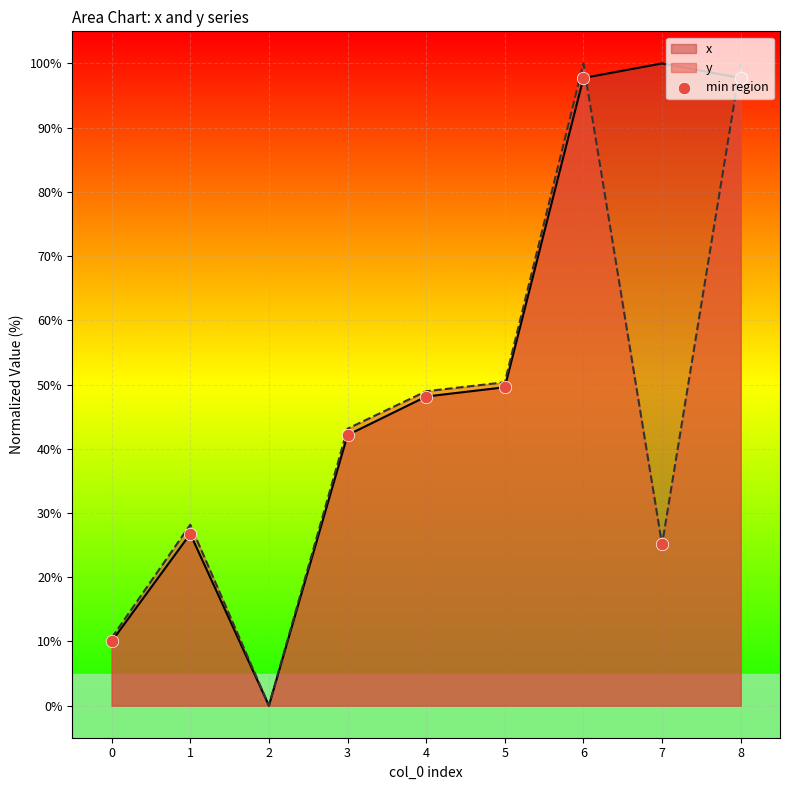

Between 0 and 5, which series saw the biggest shift?

y